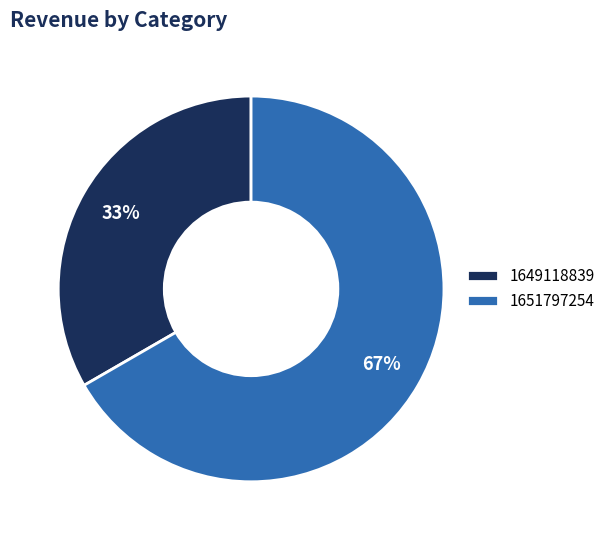

To the nearest percent, what is the average slice percentage?

50%